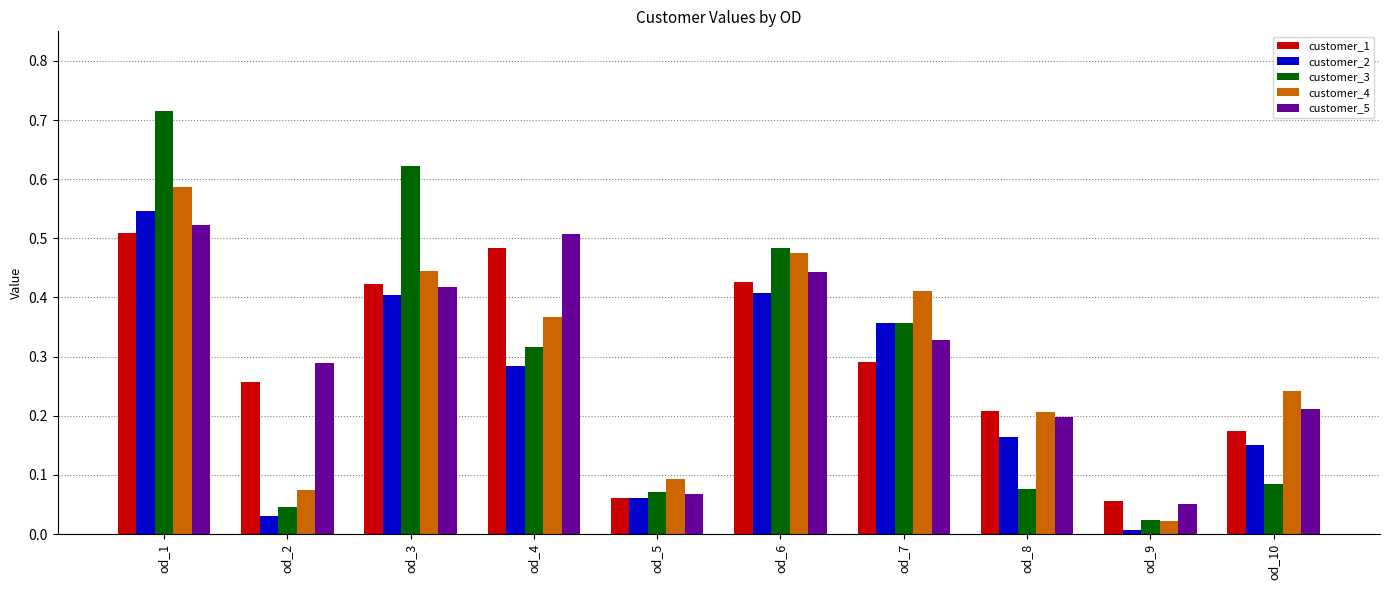

Which series has the largest range (max minus min)?

customer_3